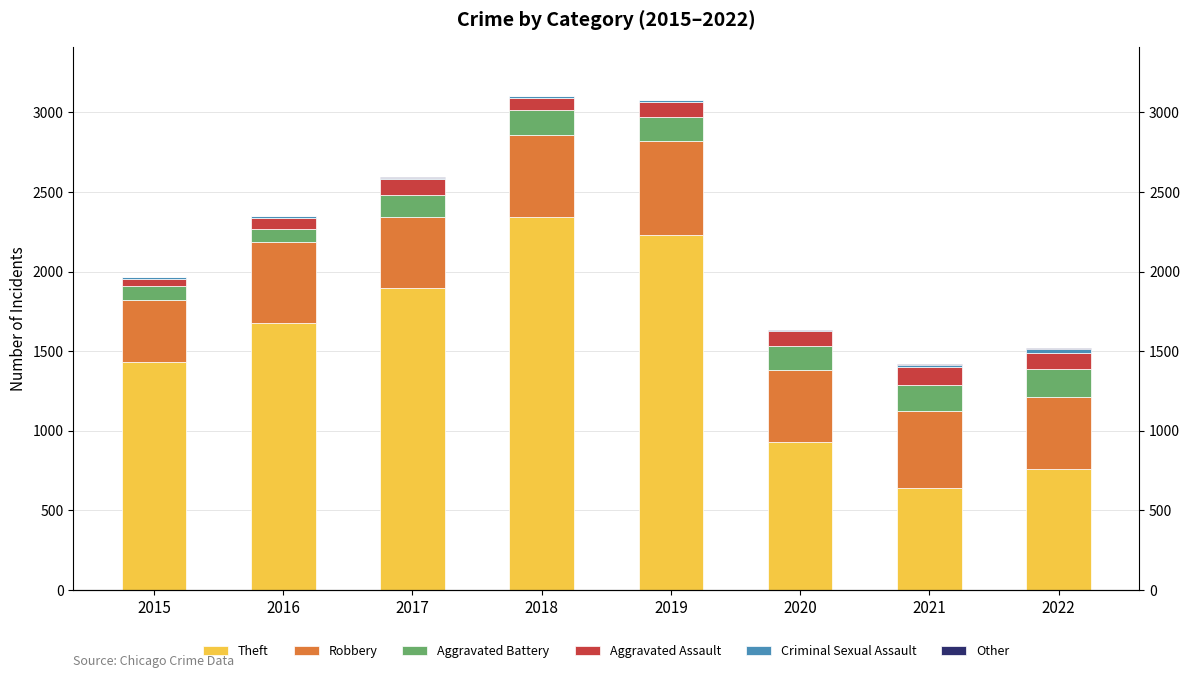

What is the value of the Theft bar at the 4th from the left?

2341